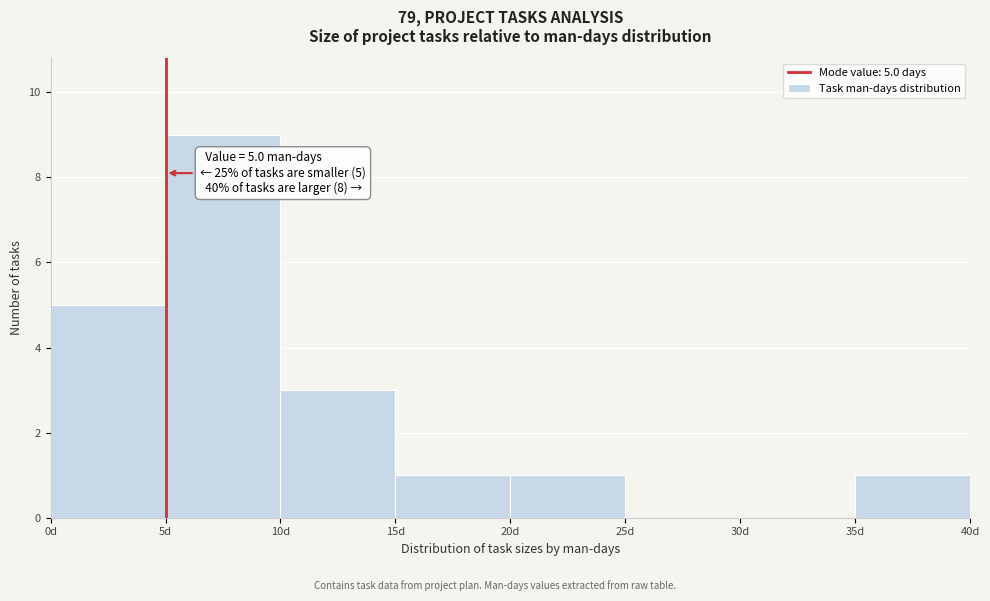

Over which range of the x-axis is the bar tallest?

5 to 10